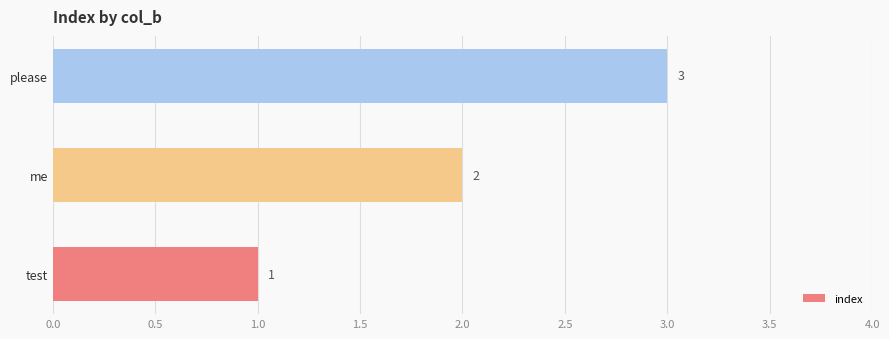

What is the sum of the values at me and test?

3